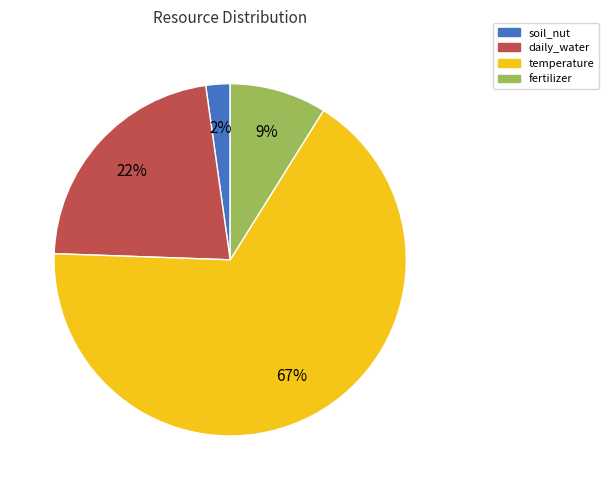

The soil_nut slice represents 2% of the pie. True or false?

True